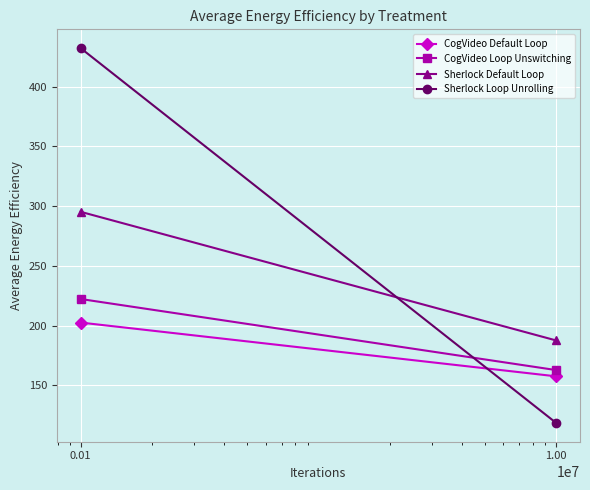

What is the minimum value shown in the chart?

118.4